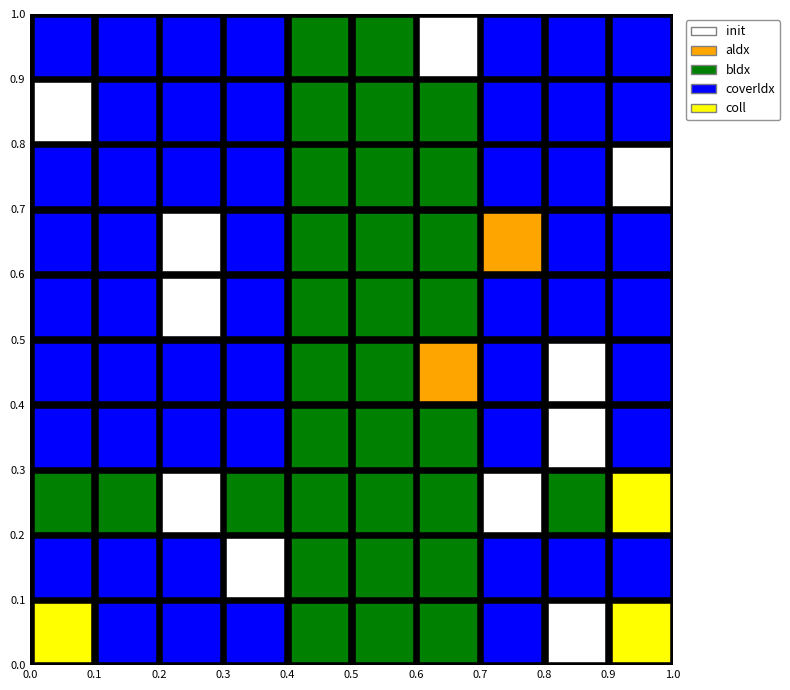

At which category is the sum across all series the highest?

7